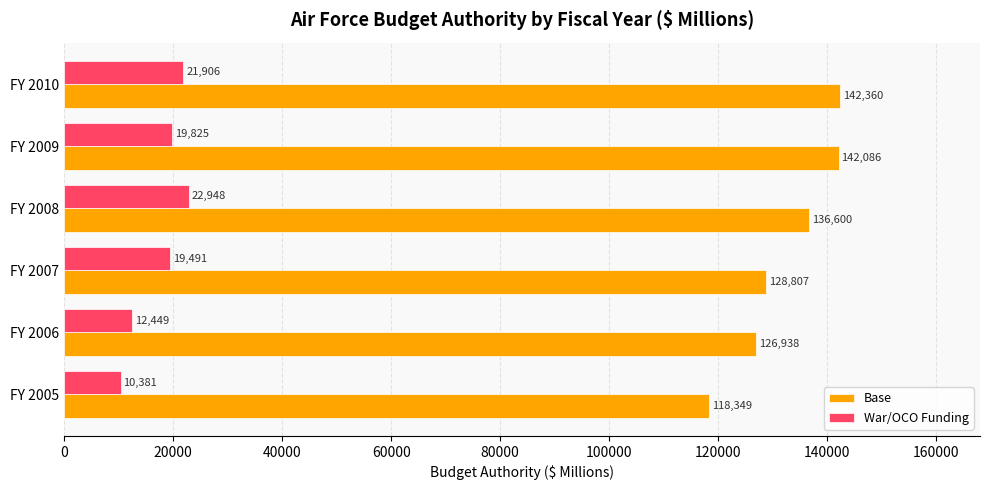

What is the sum of all Base values?

795140